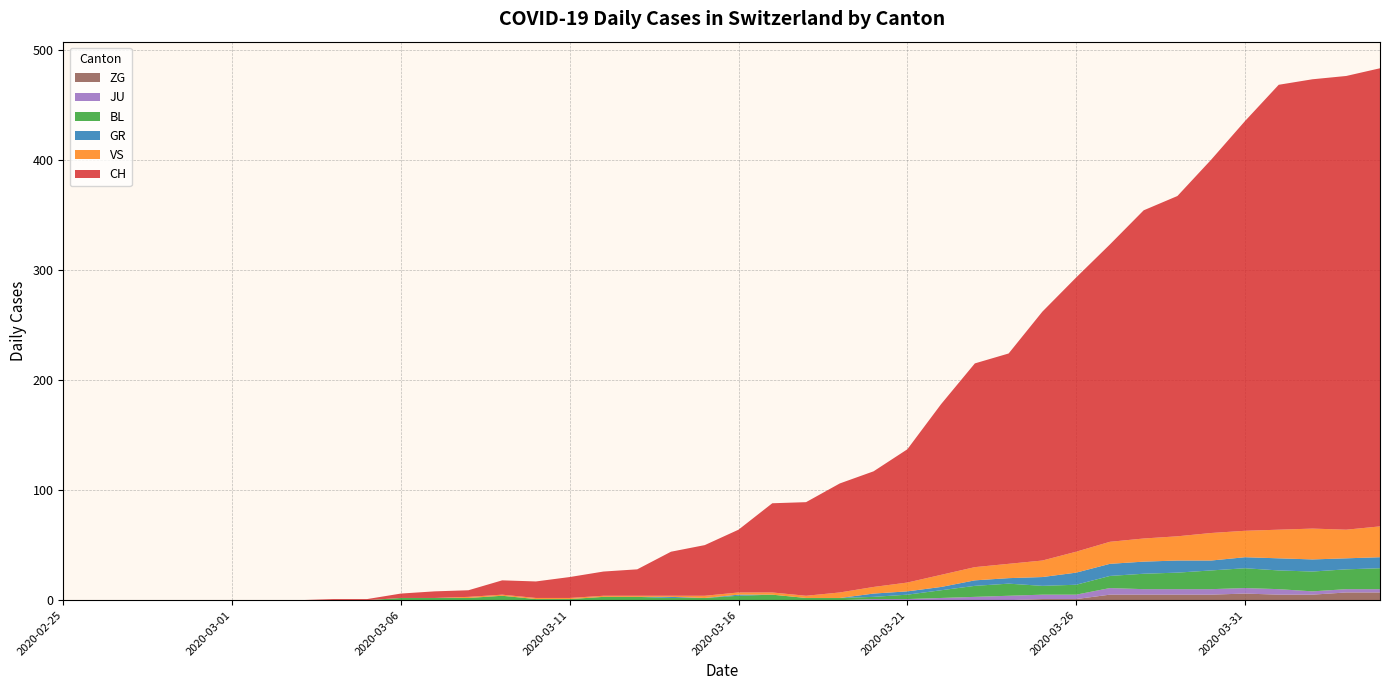

True or false: JU has more than 0 interior local peaks.

True